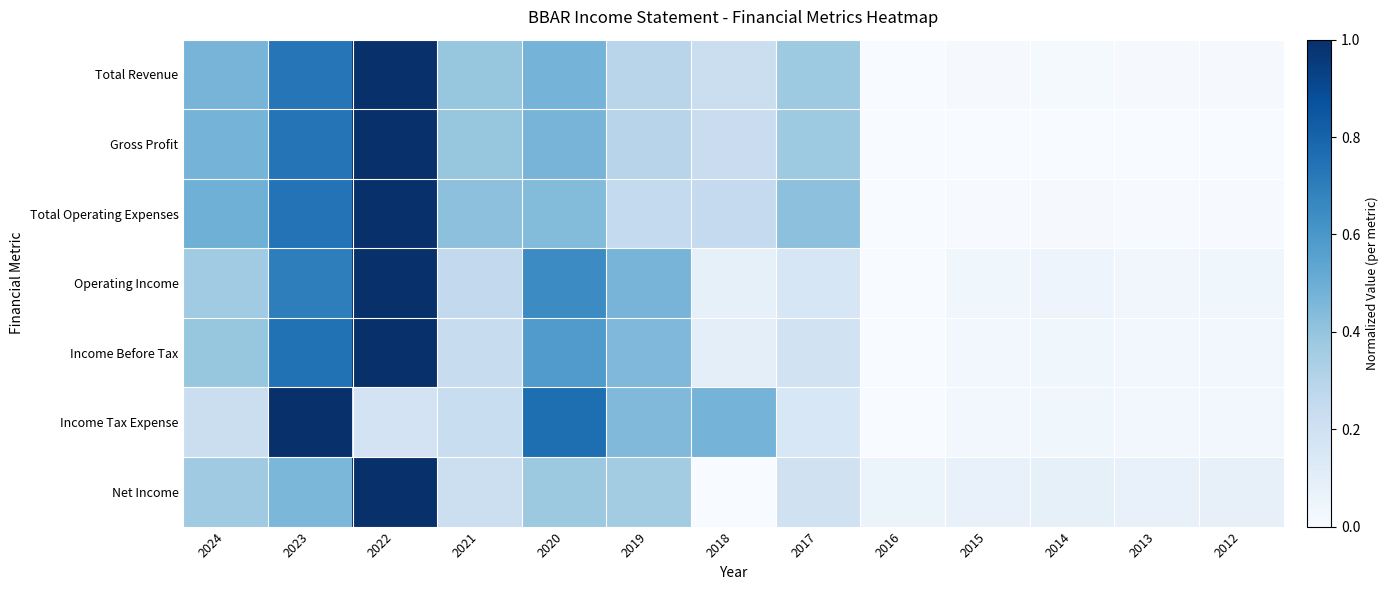

At which category is the sum across all series the highest?

2022